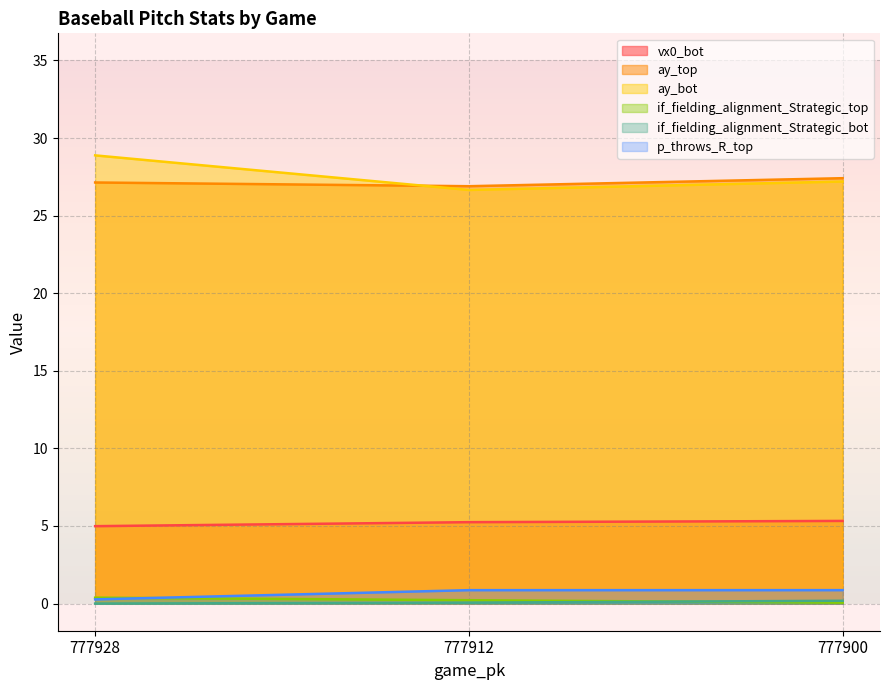

True or false: if_fielding_alignment_Strategic_top has a value of 0.1 at 777900.

True